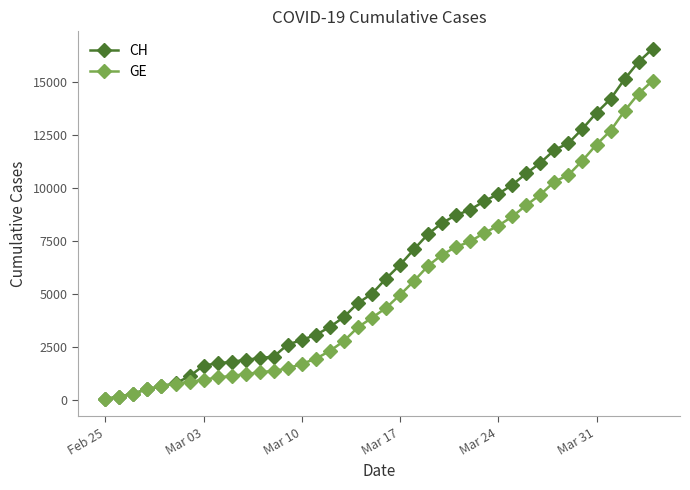

Which series has the largest total across all categories?

CH